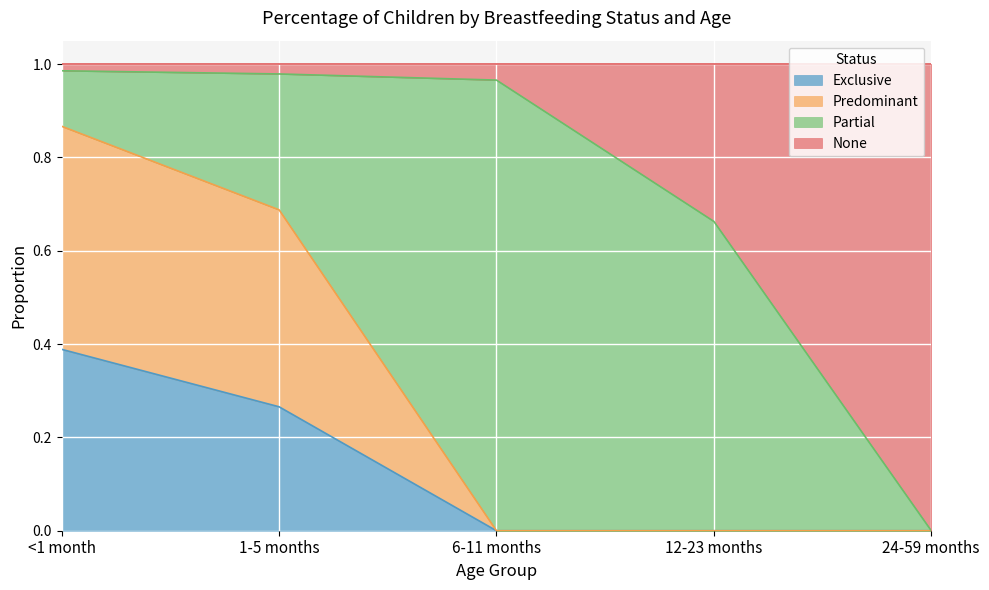

What is the difference between the maximum and minimum values in the Exclusive series?

0.4